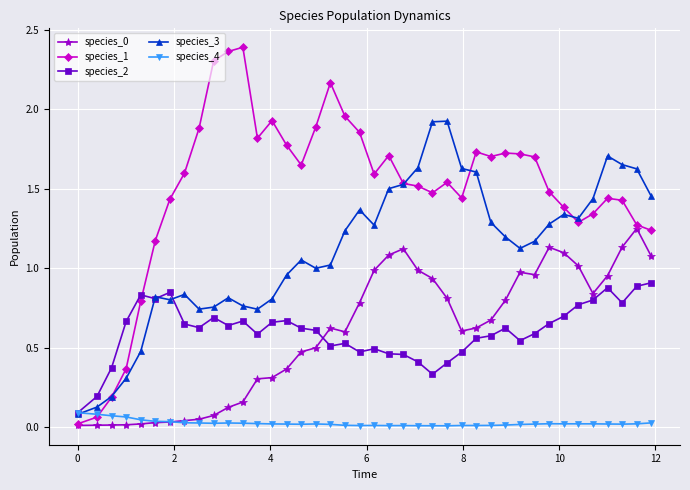

How many lines are shown in the chart?

5